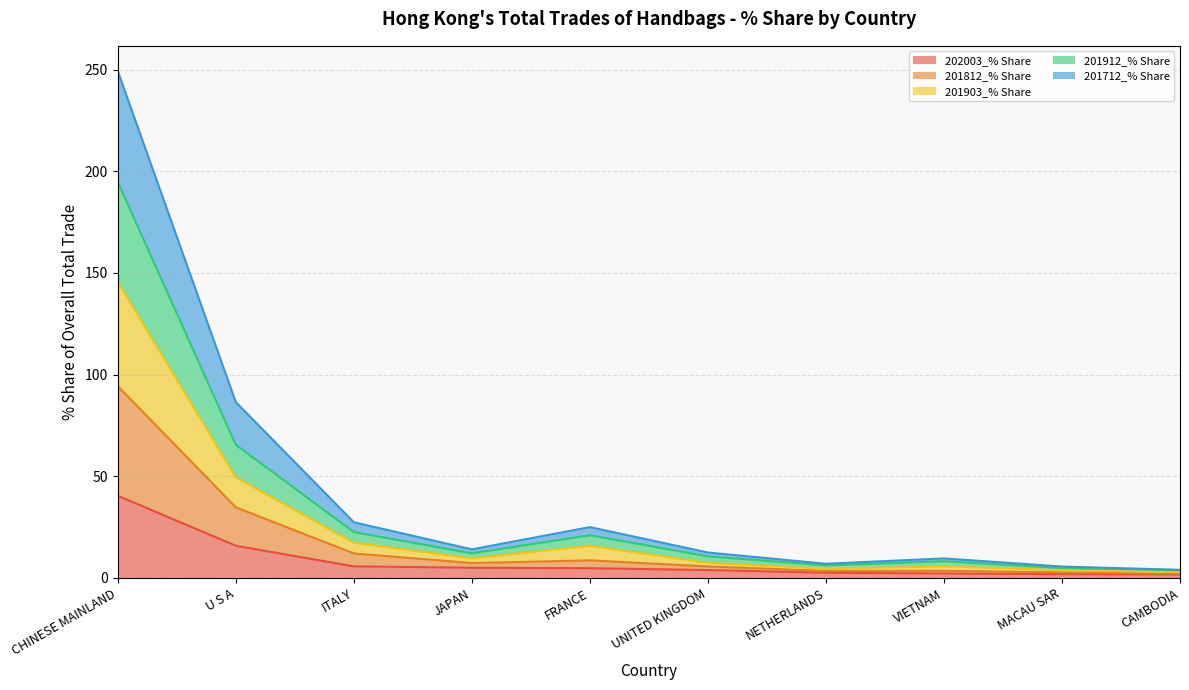

At which category is the sum across all series the highest?

CHINESE MAINLAND